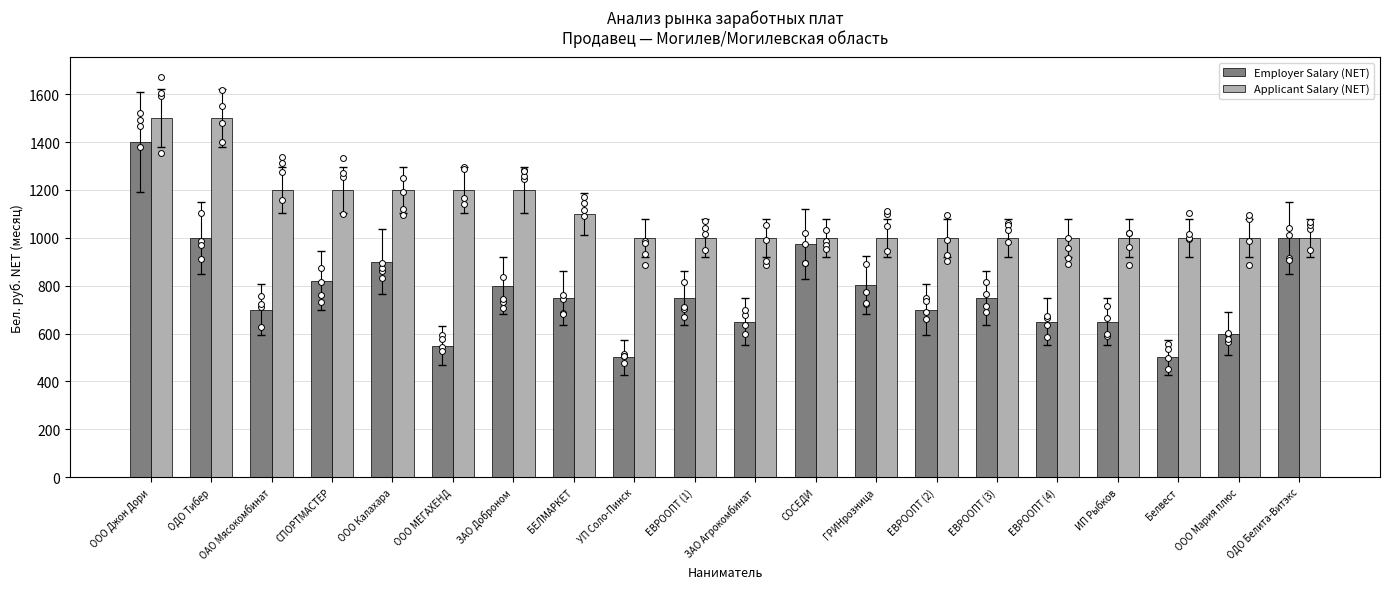

What is the total value across all series at ОДО Тибер?

2500